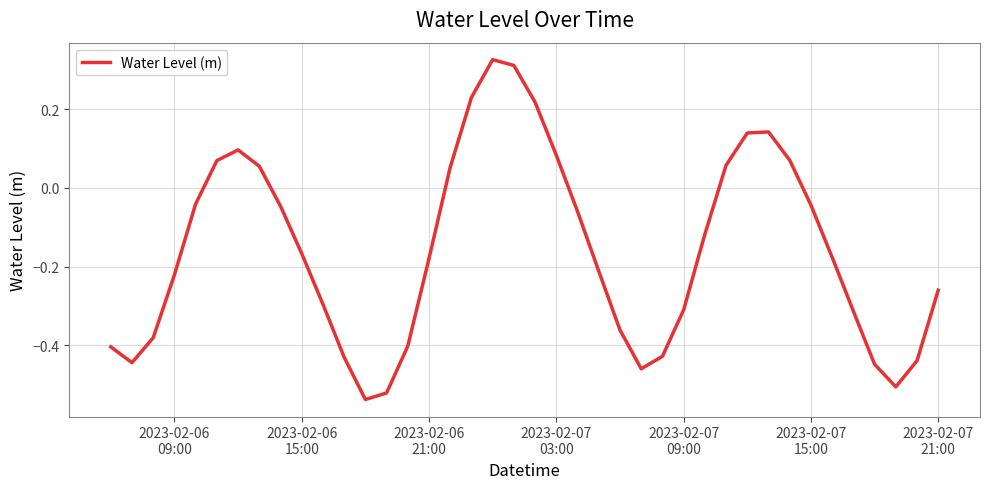

What is the difference between the maximum and minimum values?

0.9